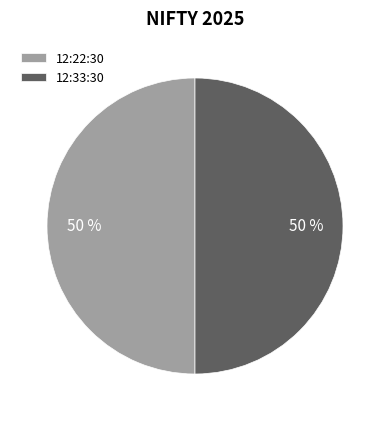

What is the ratio of the value at 12:22:30 to the value at 12:33:30?

1.0